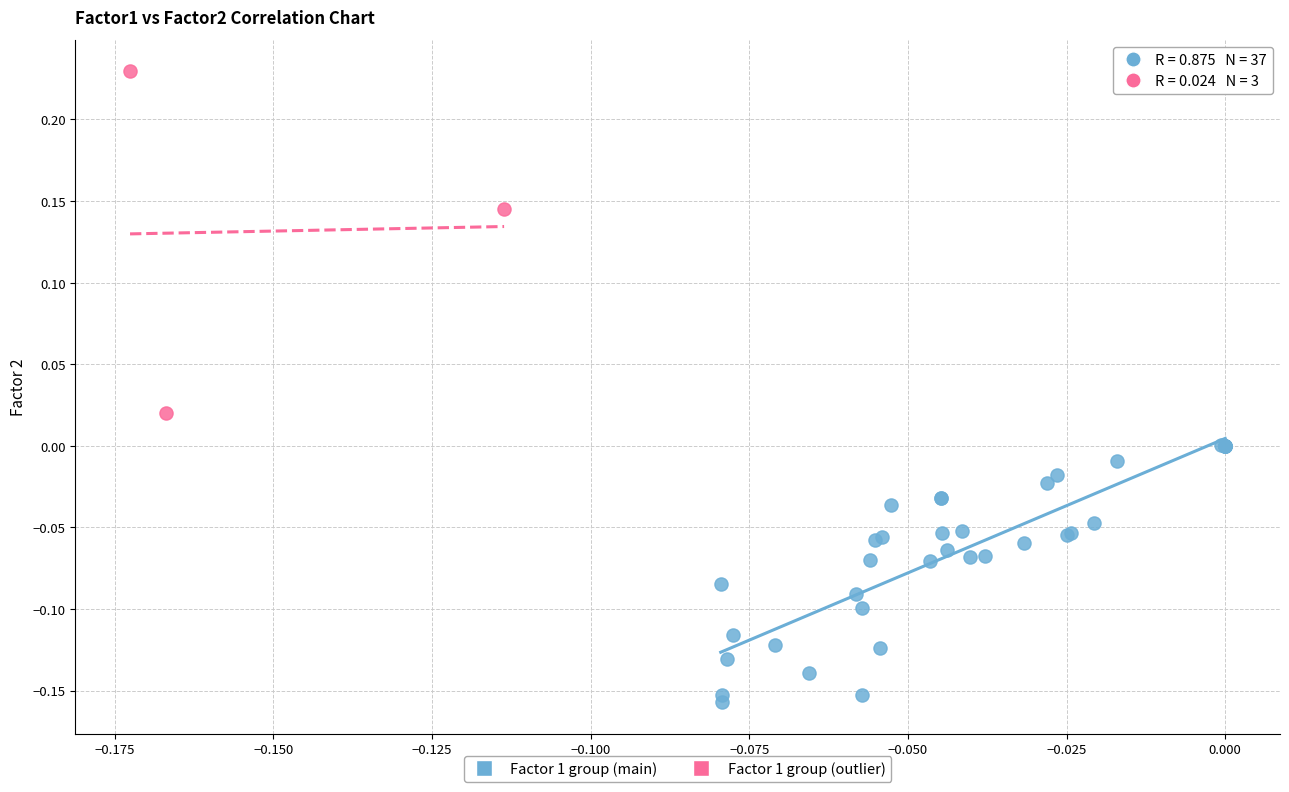

Which series has the largest Y range (max minus min)?

Factor 1 group (outlier)